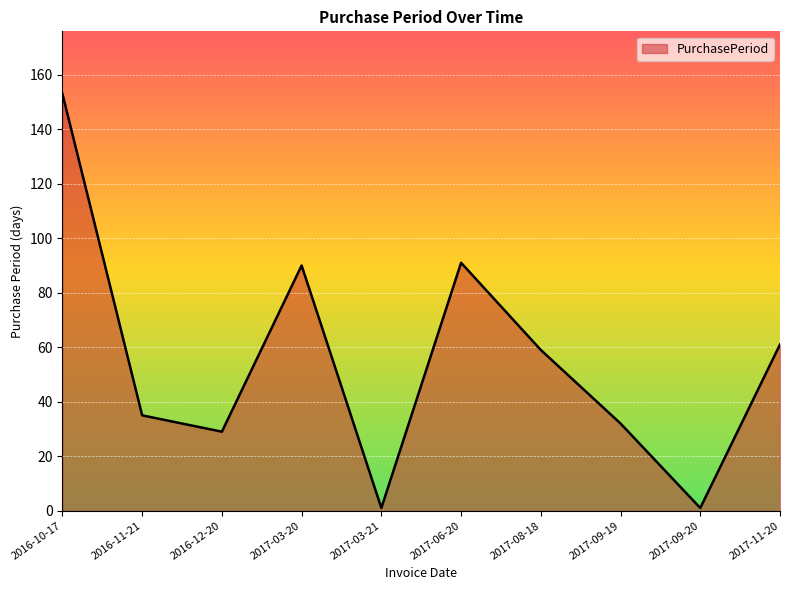

Which category has the highest value across all series?

2016-10-17